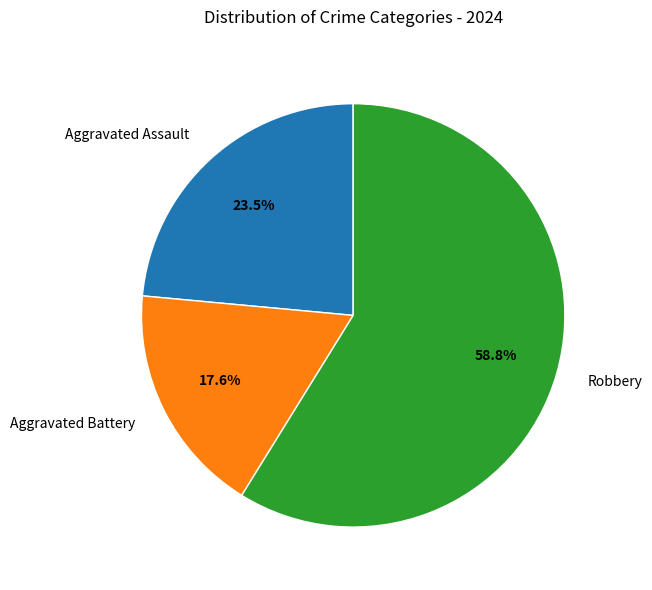

How many segments does this pie chart have?

3